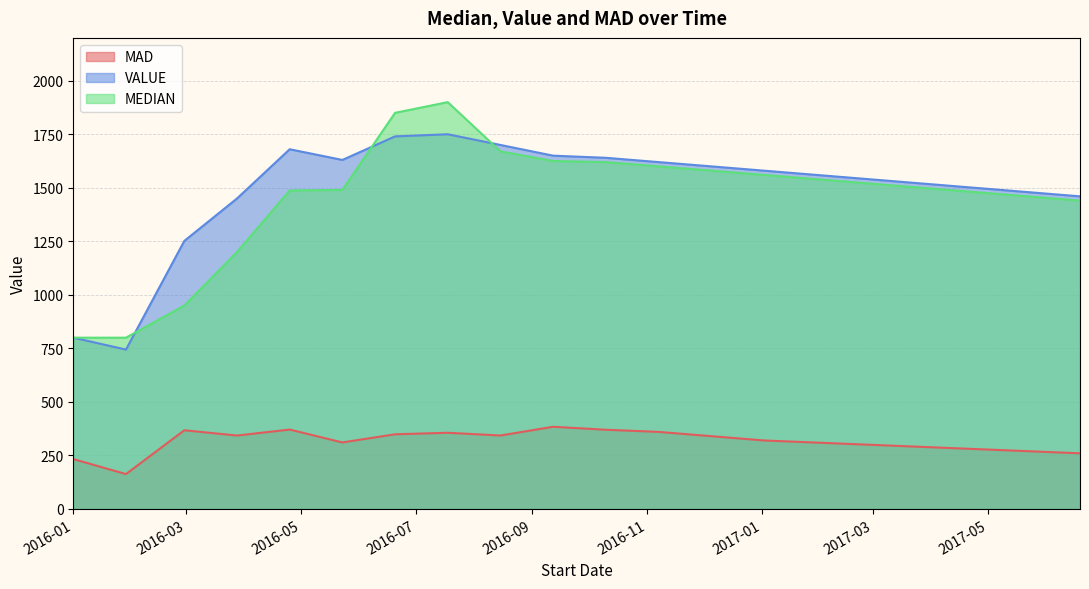

What is the difference between the maximum and minimum values in the MEDIAN series?

1100.0